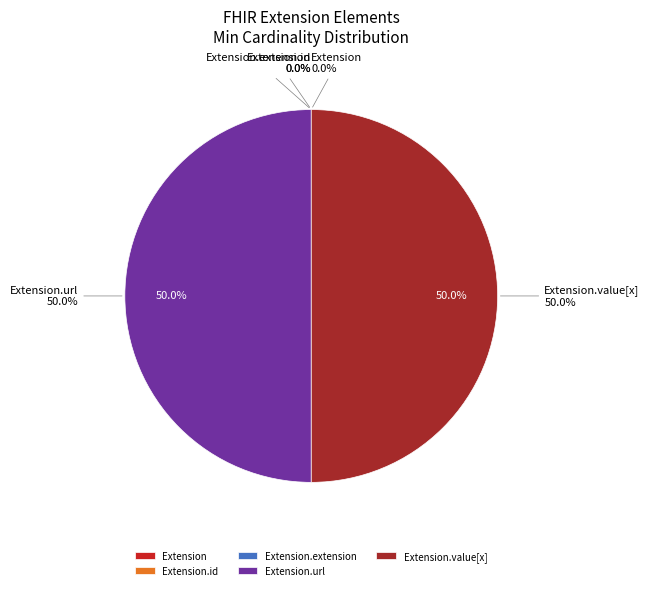

Rank the categories by value from highest to lowest.

Extension.url, Extension.value[x], Extension, Extension.id, Extension.extension